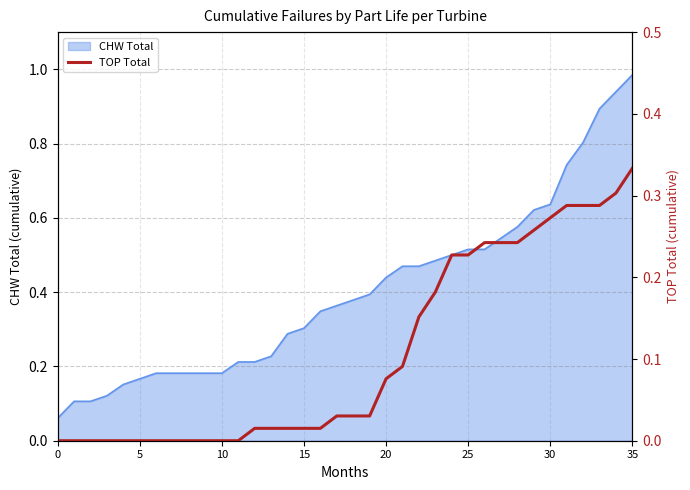

At which label does CHW Total reach its peak?

35